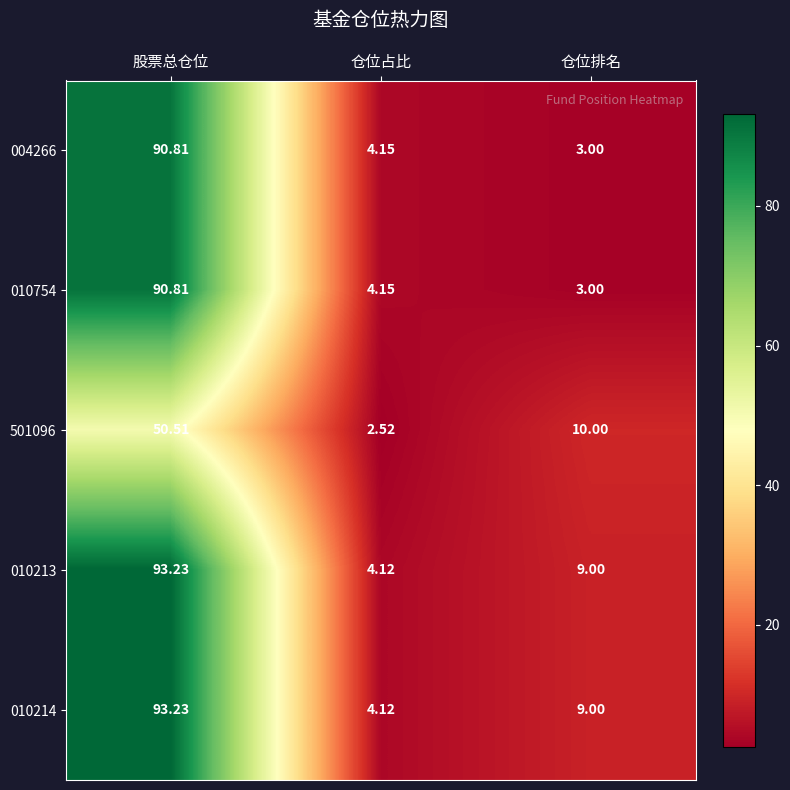

How many categories are shown in the chart?

3